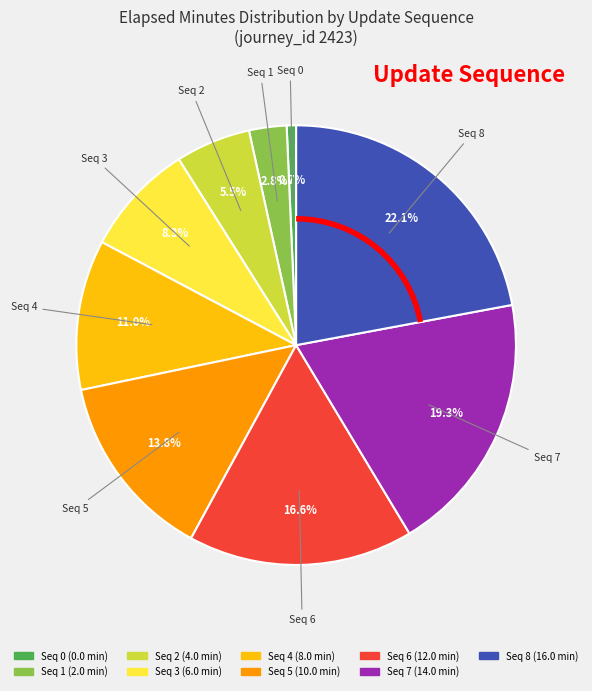

Does any single category account for the majority?

No